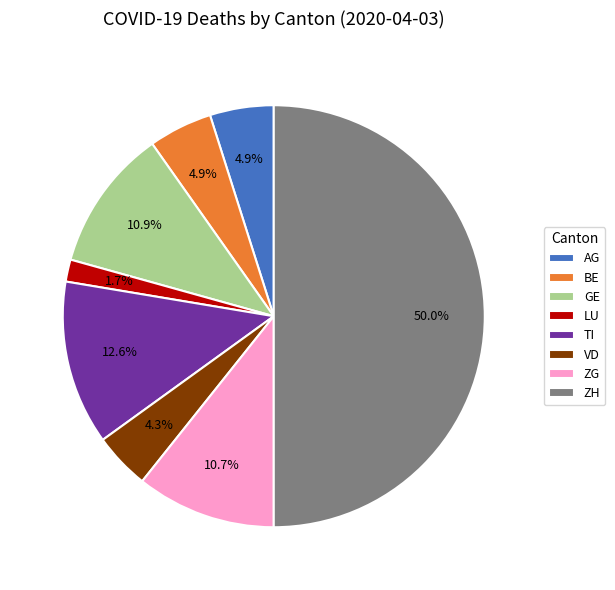

Does TI represent more than half of the total?

No